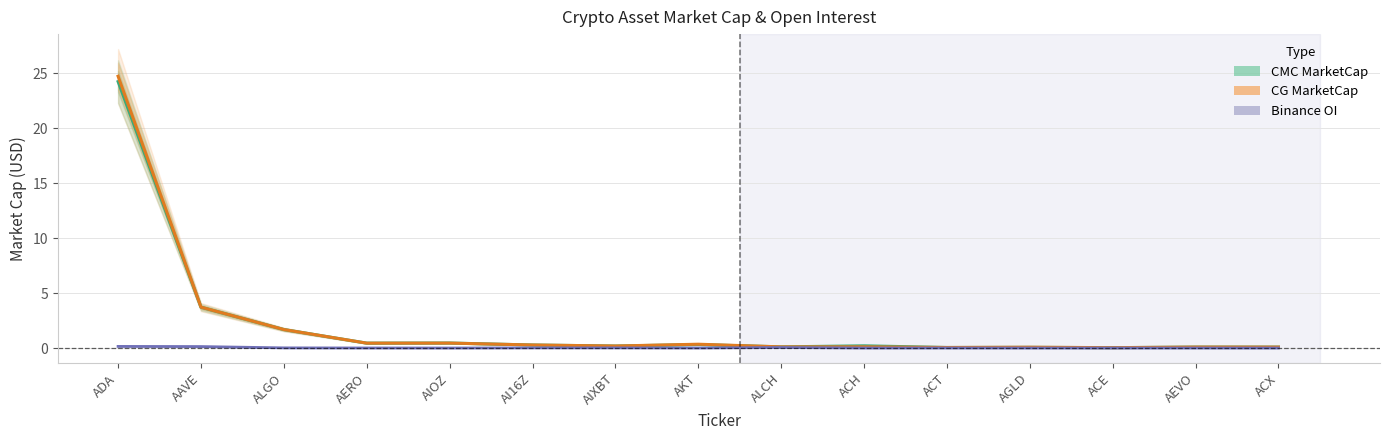

How many series are shown in this chart?

3